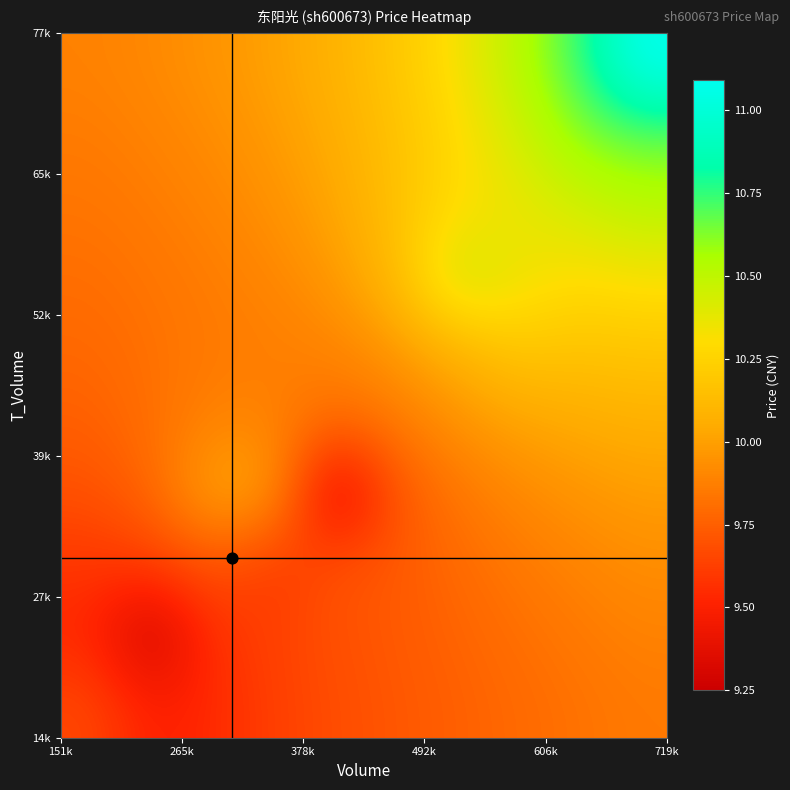

How many distinct data groups are displayed?

10